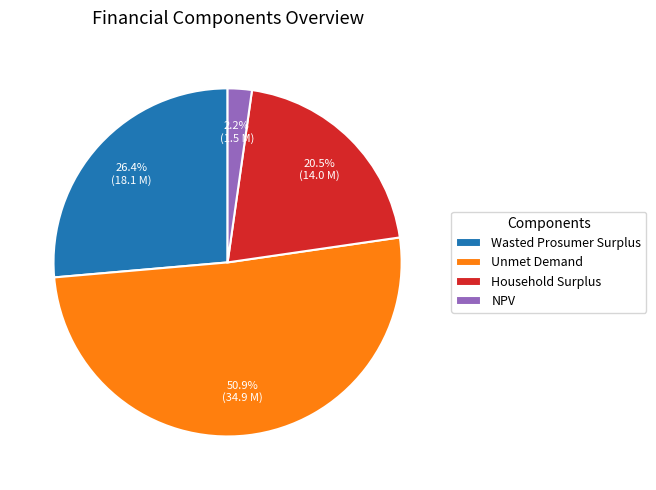

Combined, what portion of the pie is Household Surplus and NPV?

22.7%